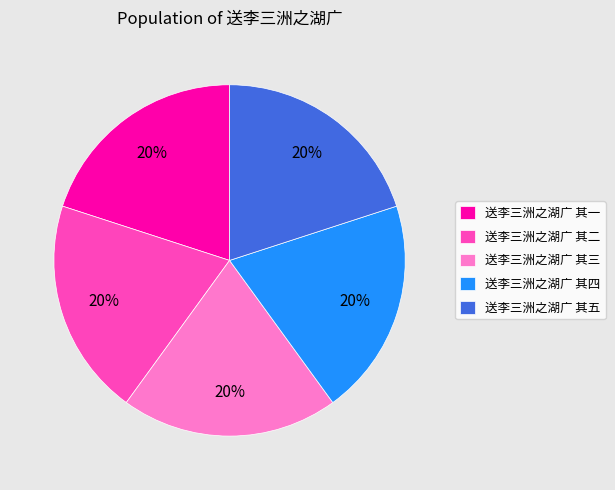

Count the number of slices in the pie.

5